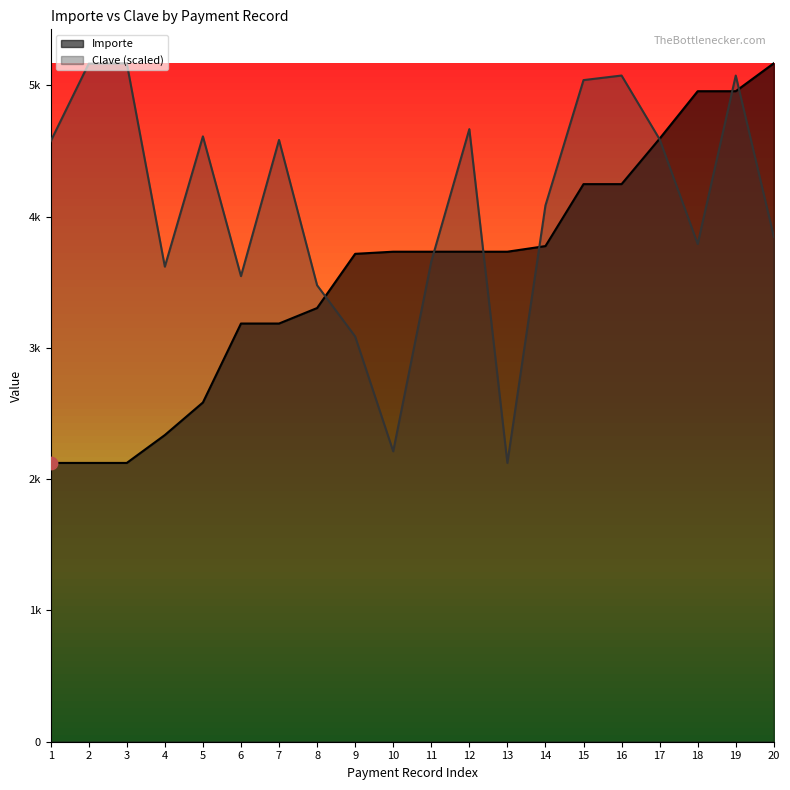

Which series has the largest total across all categories?

Clave (scaled)